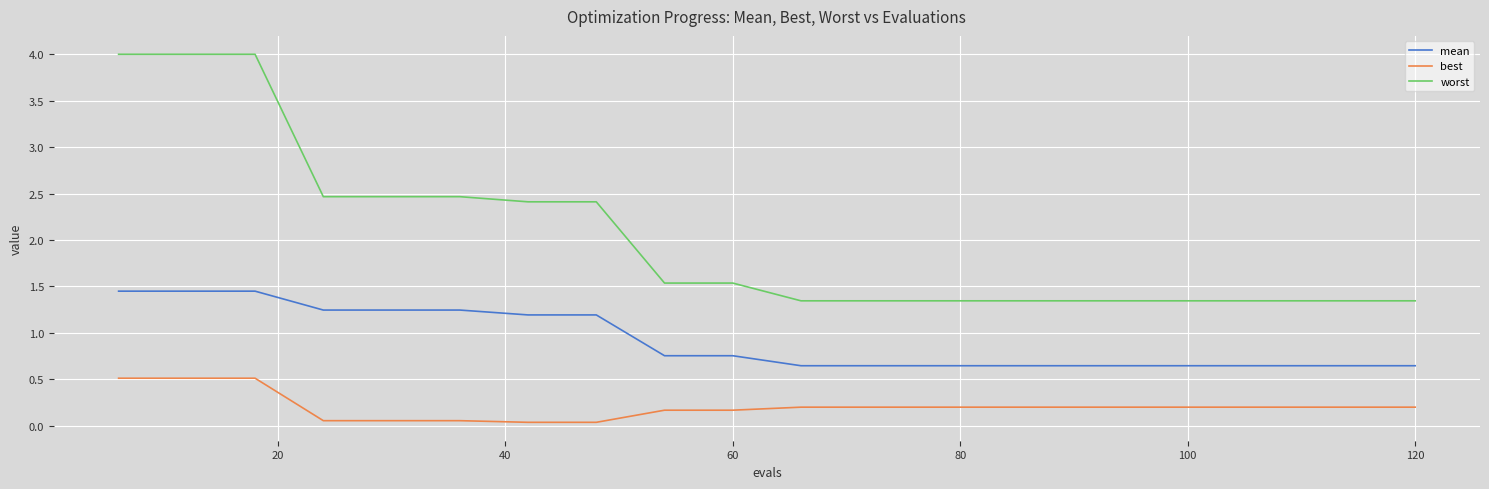

Which series has the largest total across all categories?

worst